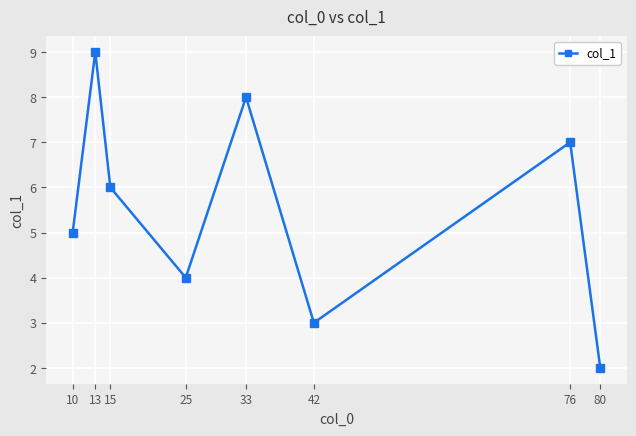

What is the average value?

5.5